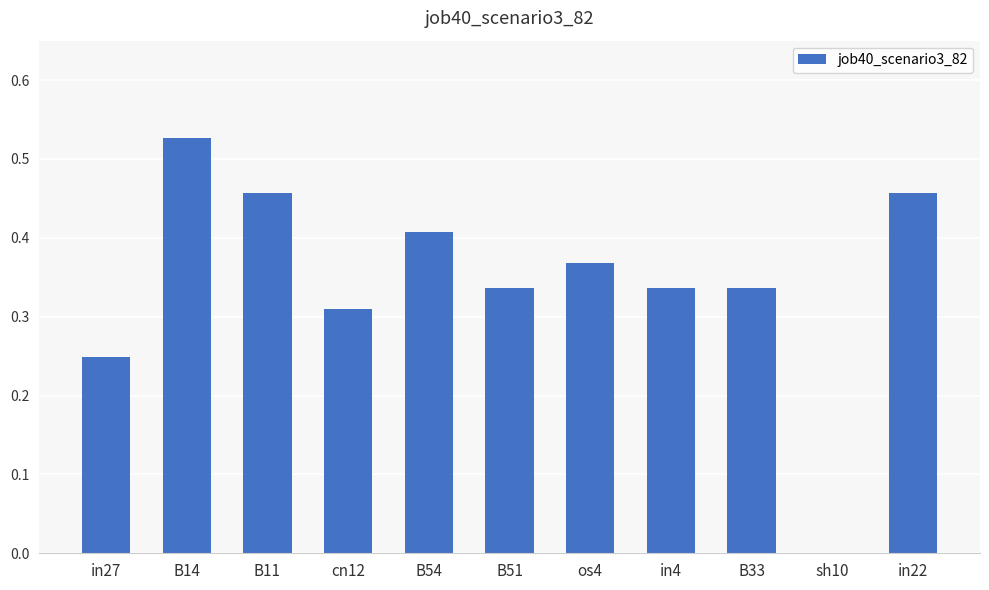

Which has a higher value, B51 or B11?

B11